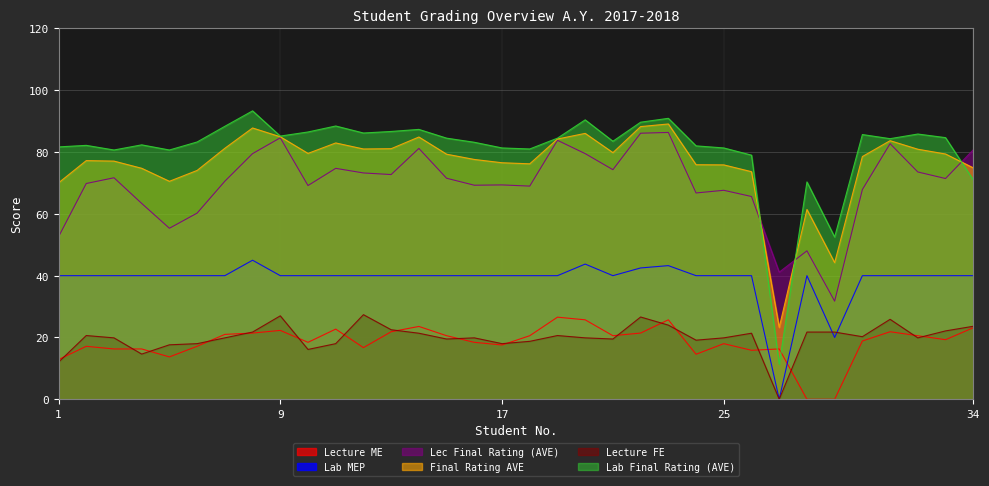

What is the sum of all Lab Final Rating (AVE) values?

2749.7